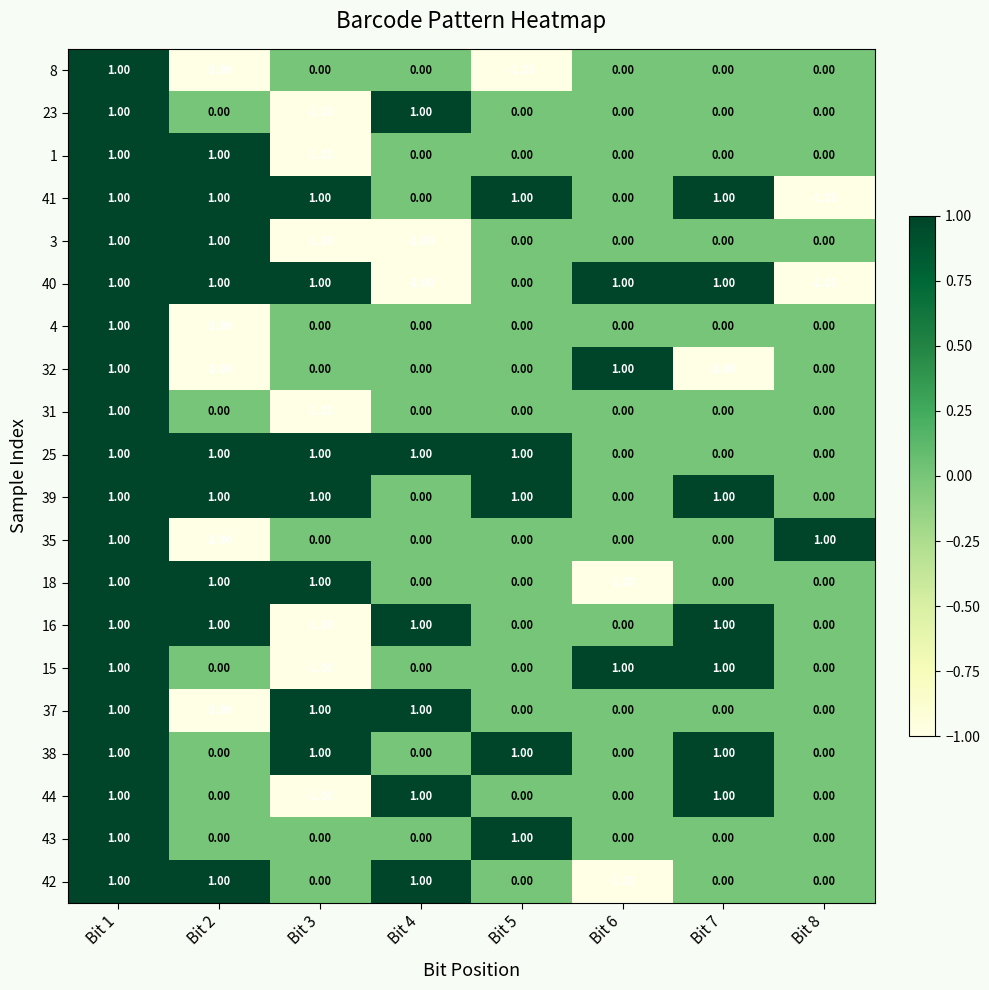

How many values in 4 are below zero?

1